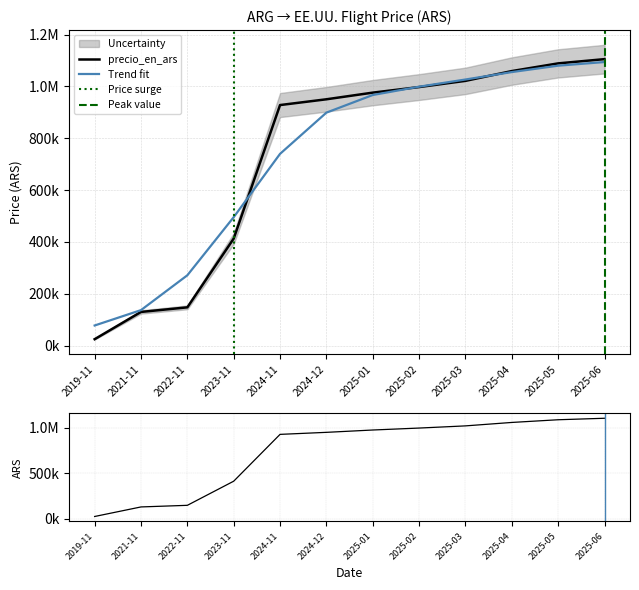

List the labels in order of value, largest first.

2025-06, 2025-05, 2025-04, 2025-03, 2025-02, 2025-01, 2024-12, 2024-11, 2023-11, 2022-11, 2021-11, 2019-11